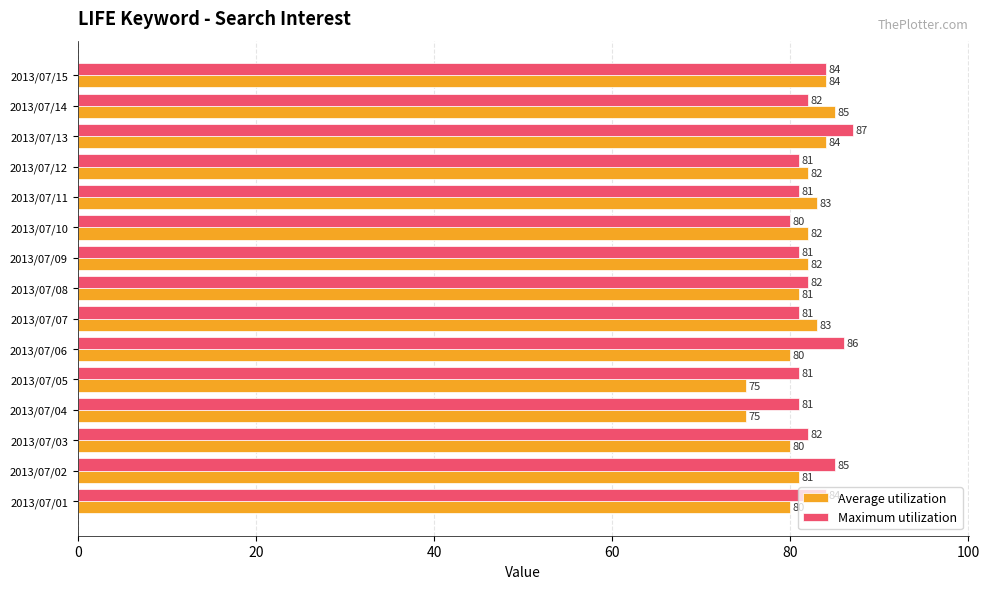

Read the Average utilization value at 2013/07/12.

82